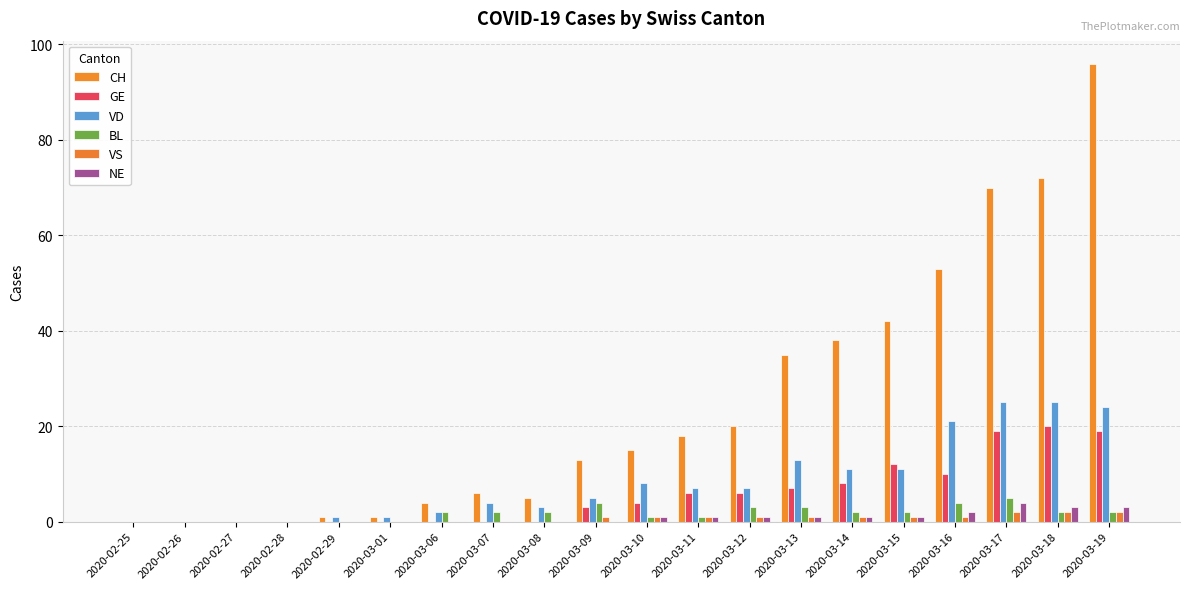

Which category has the lowest value in the NE series?

2020-02-25